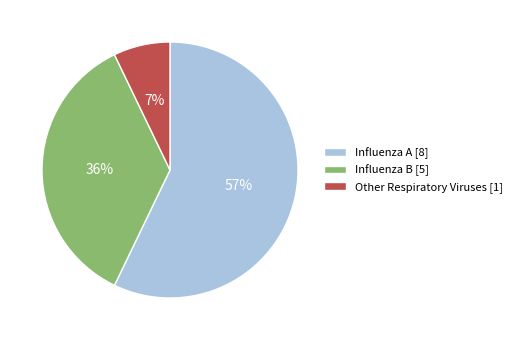

To the nearest percent, what is the combined percentage of Influenza B and Influenza A?

93%